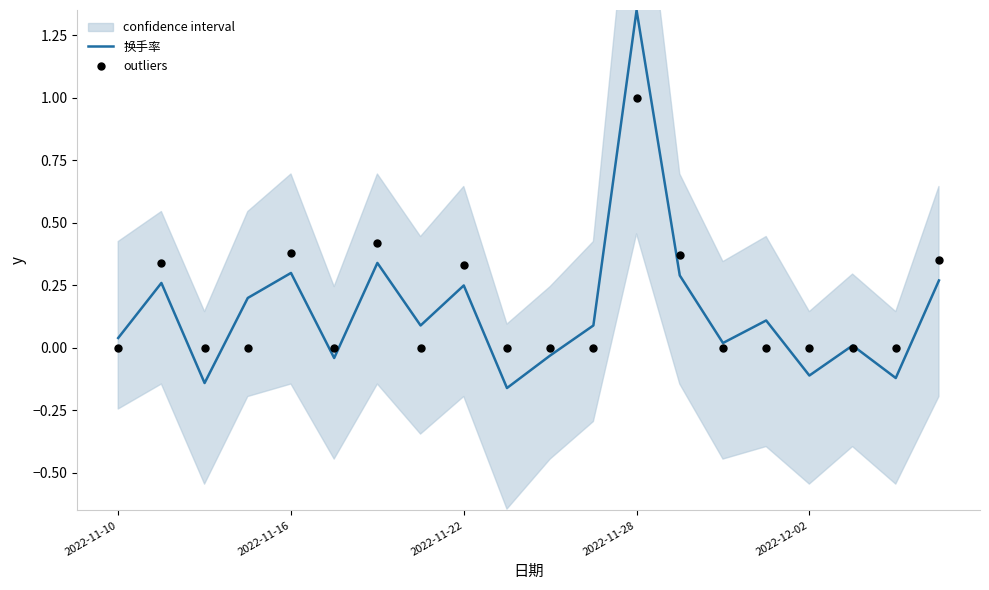

Which series reaches the maximum Y coordinate?

换手率